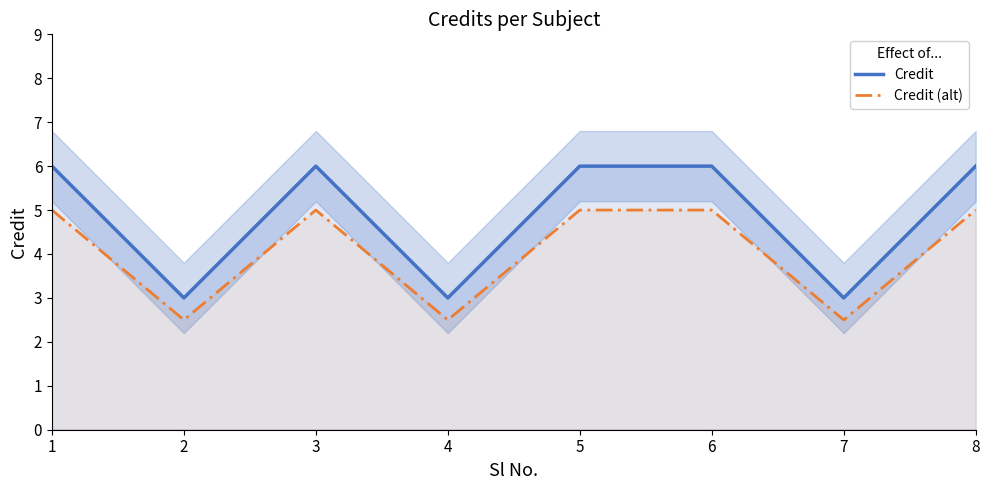

What are all the series names shown in the legend?

Credit, Credit (alt)